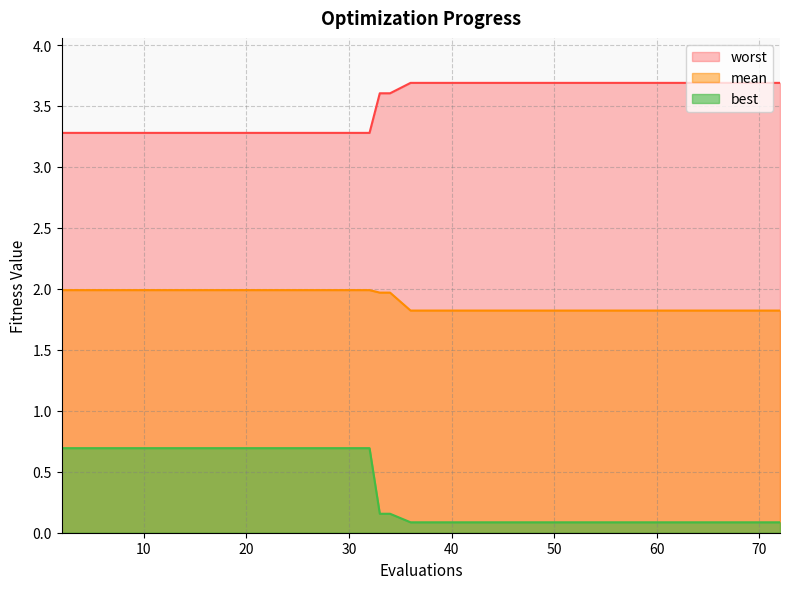

What is the sum of all best values?

13.2